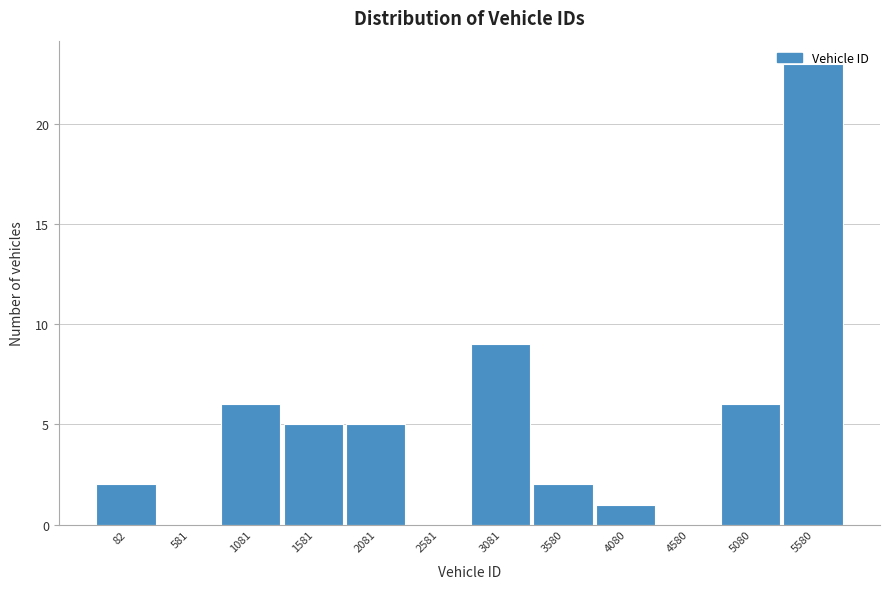

At which label is the value closest to 11?

3081